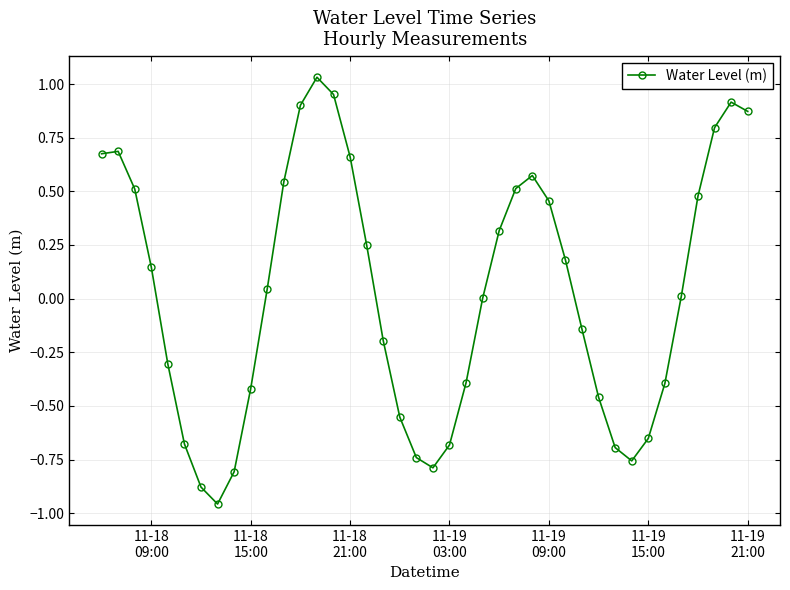

True or false: the data has more than 1 interior local peaks.

True